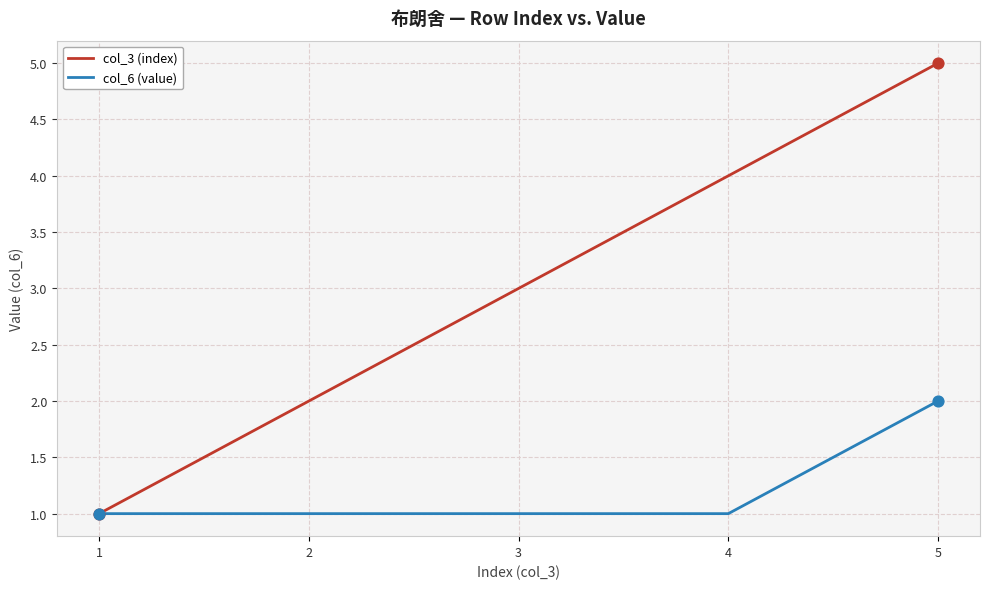

Which series has the largest total across all categories?

col_3 (index)